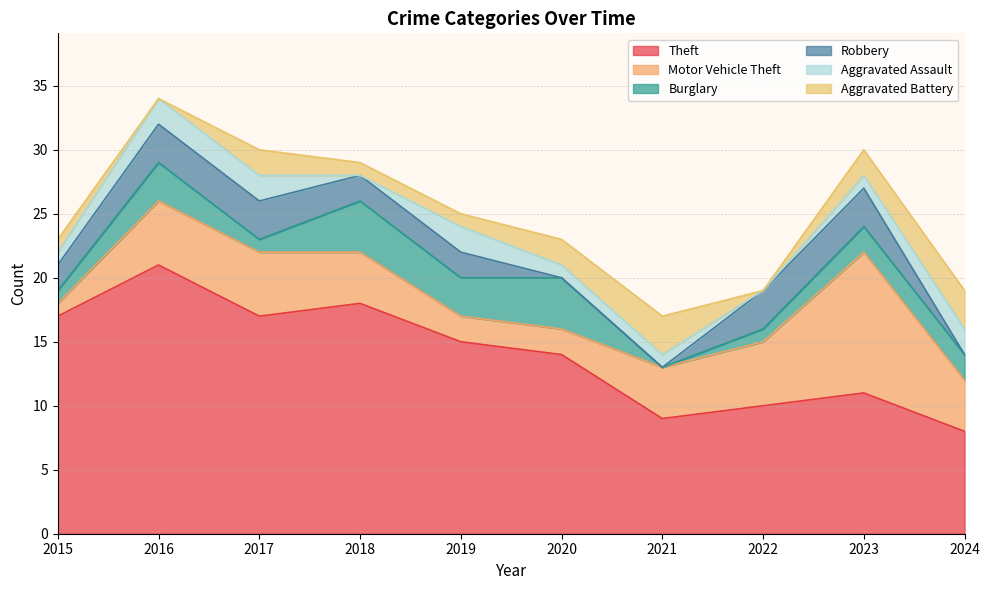

What is the sum of the Theft values at 2016 and 2017?

38